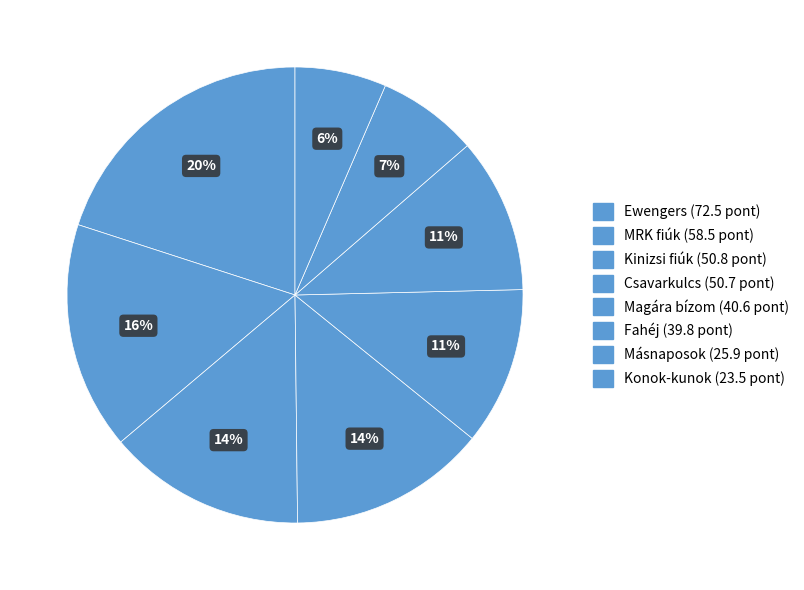

Count the number of slices in the pie.

8